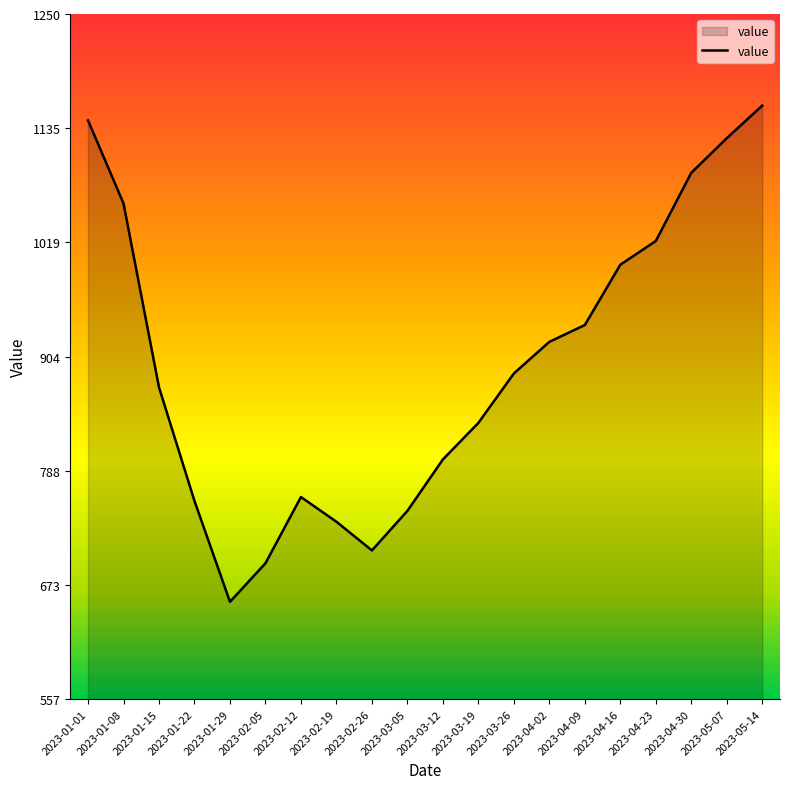

At which category does the data reach its first local peak?

2023-02-12